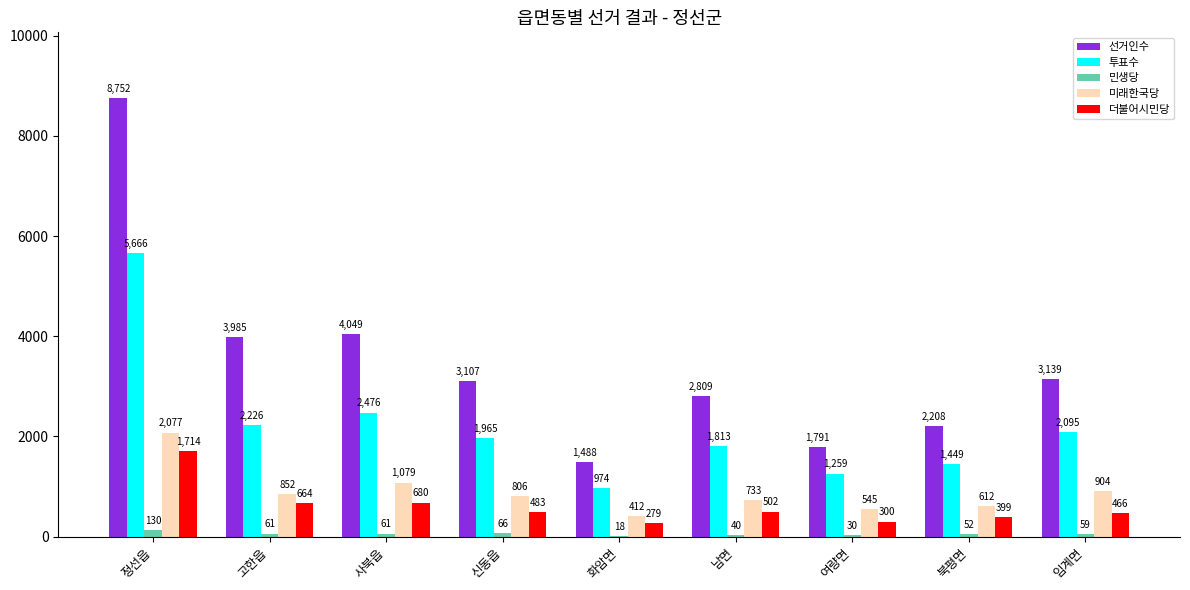

What is the average value of the 더불어시민당 series?

610